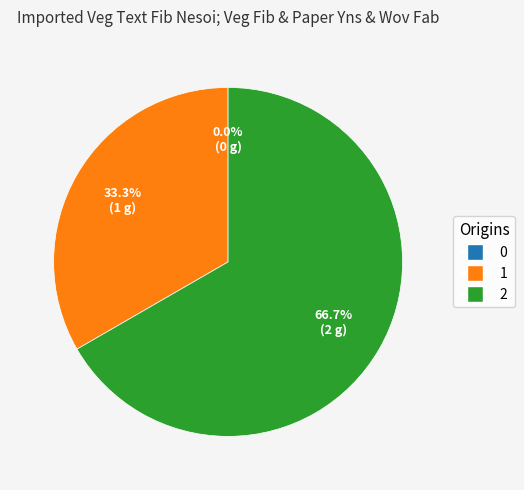

What percentage do 1 and 2 together represent?

100.0%